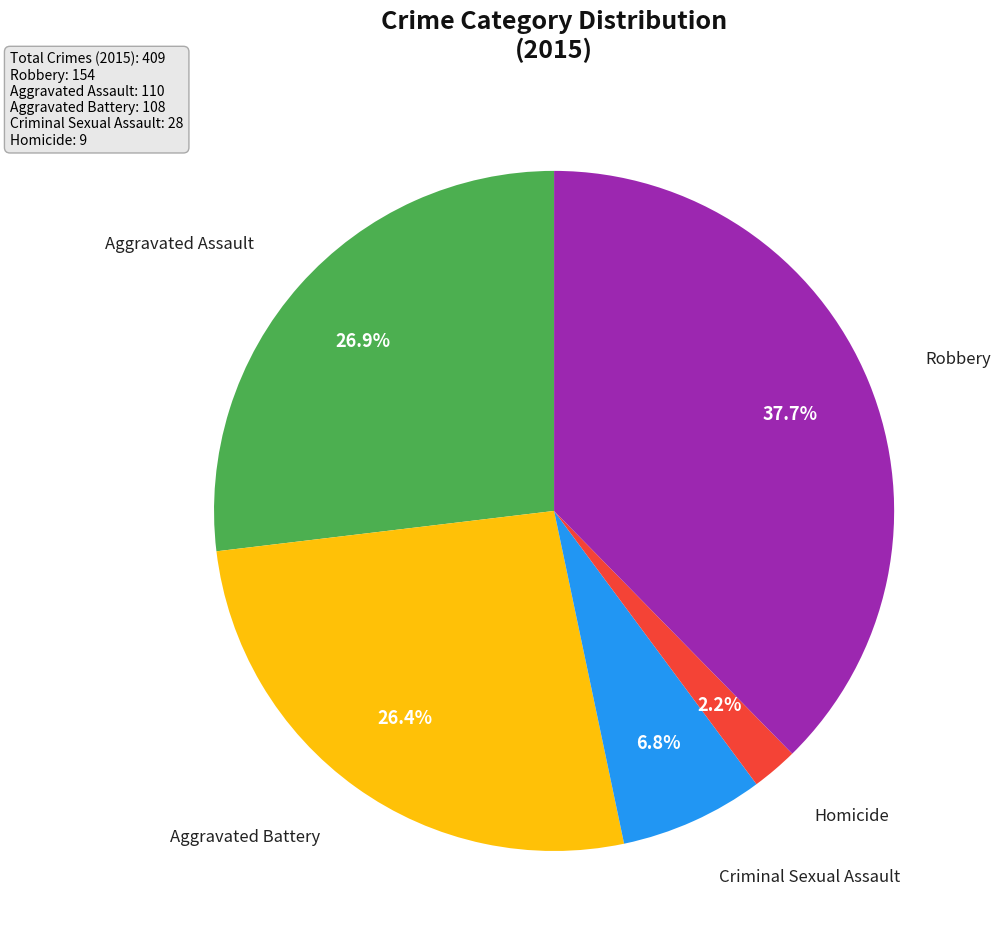

Is there any slice that represents more than half of the pie?

No